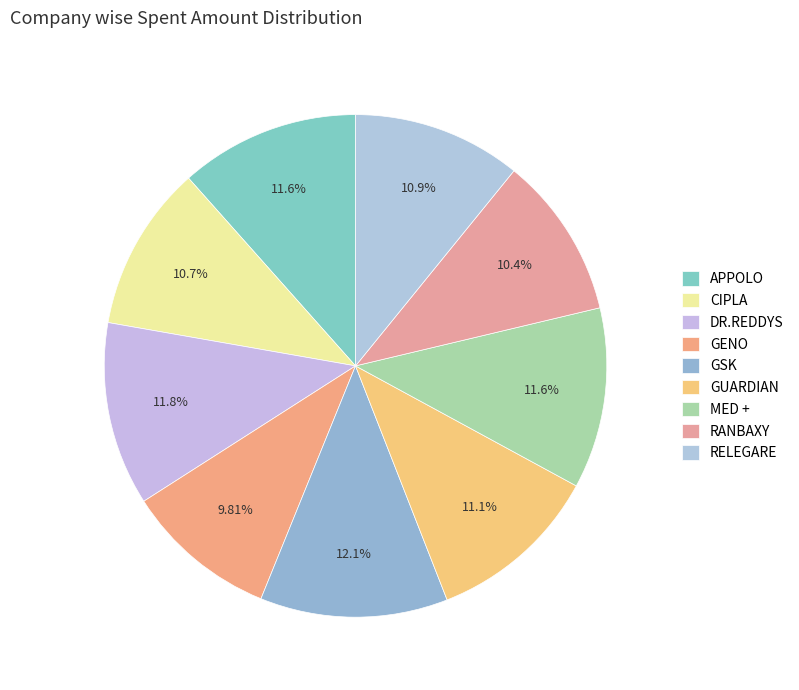

Between CIPLA and GUARDIAN, which is larger?

GUARDIAN